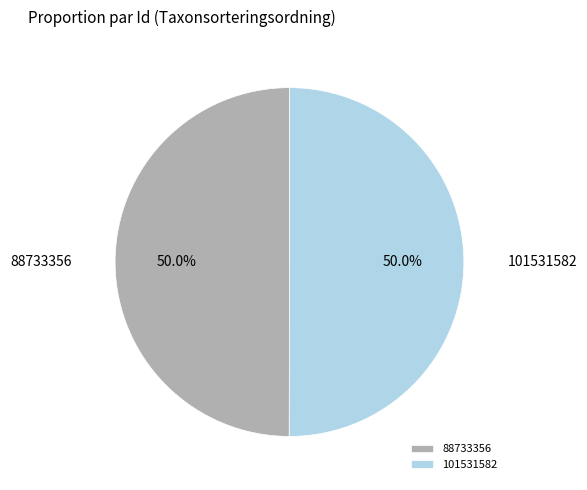

What is the ratio of the value at 88733356 to the value at 101531582?

1.0